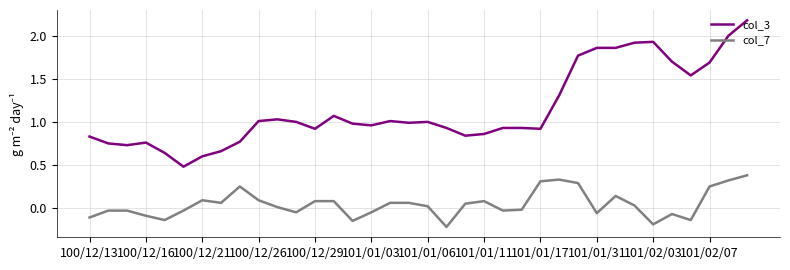

List the series in order of their peak value, highest first.

col_3, col_7